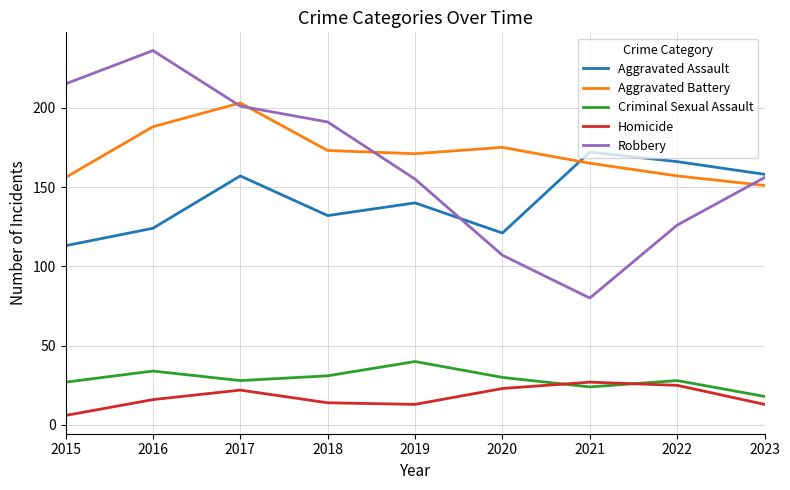

Does the chart have visible grid lines?

Yes